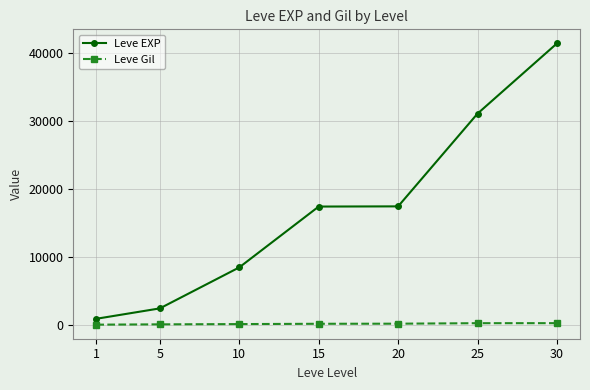

How many data points in Leve EXP are less than 17454?

3